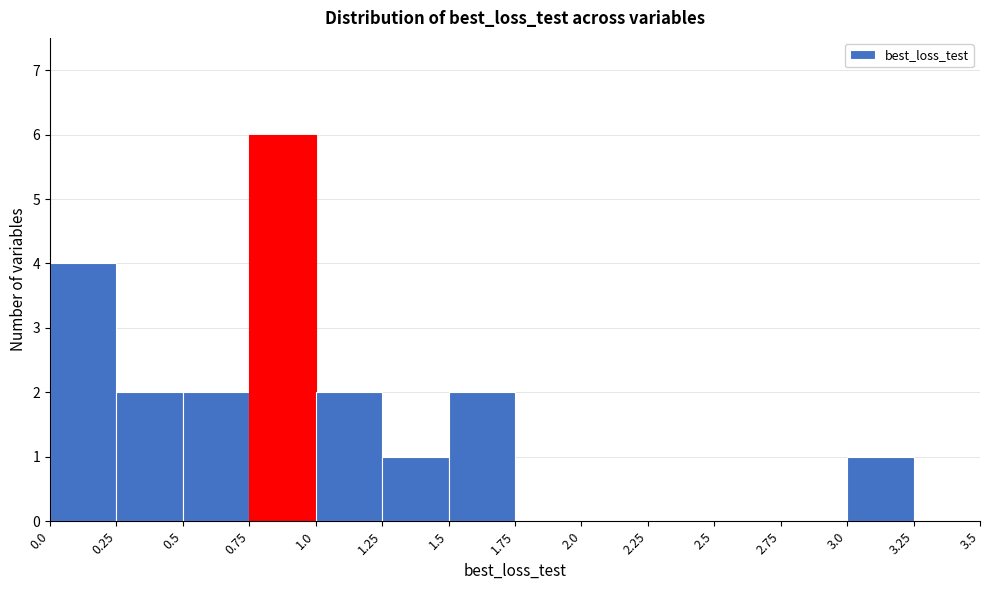

How tall is the bar that spans 0.25 to 0.5 on the x-axis? The values are not printed on the chart, so give them approximately, as read against the axis.

2